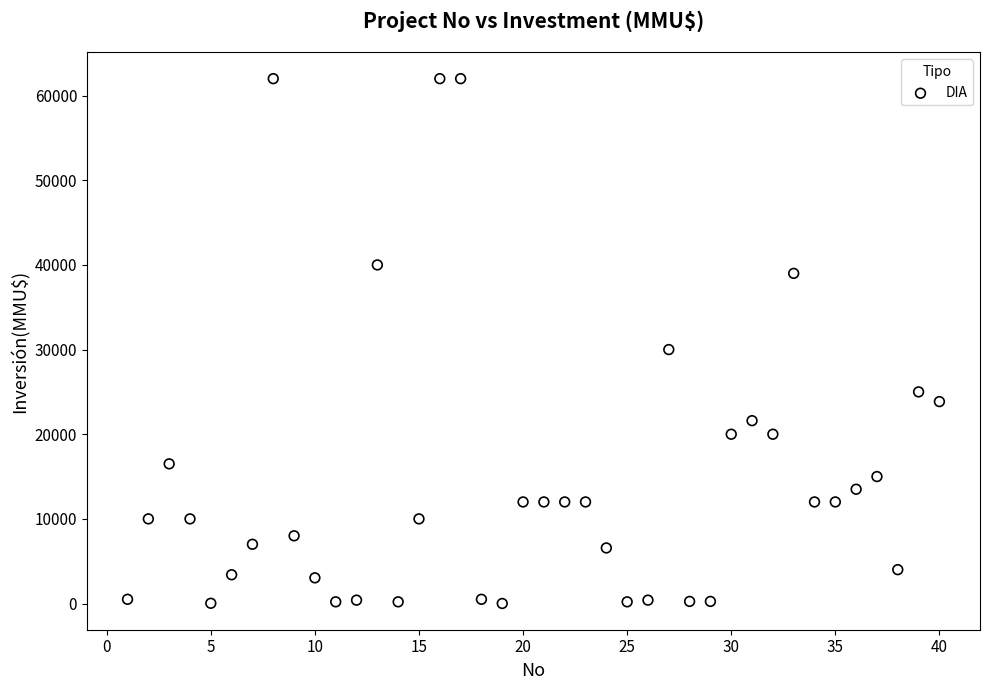

What Y value in the scatter plot is closest to 31003?

30000